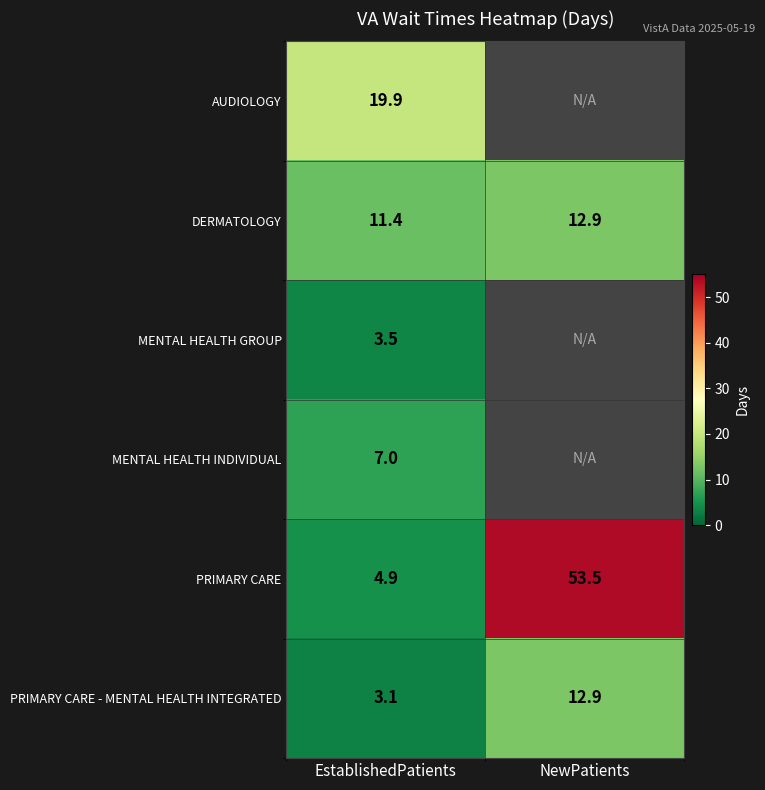

What is the difference between the highest and lowest values at EstablishedPatients?

16.8